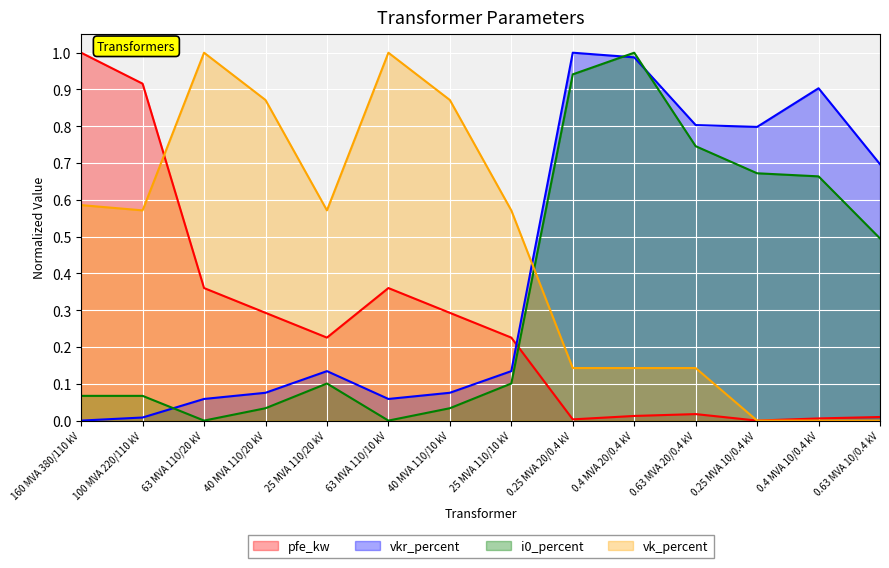

Rank the series by their maximum value, from lowest to highest.

pfe_kw, vkr_percent, i0_percent, vk_percent